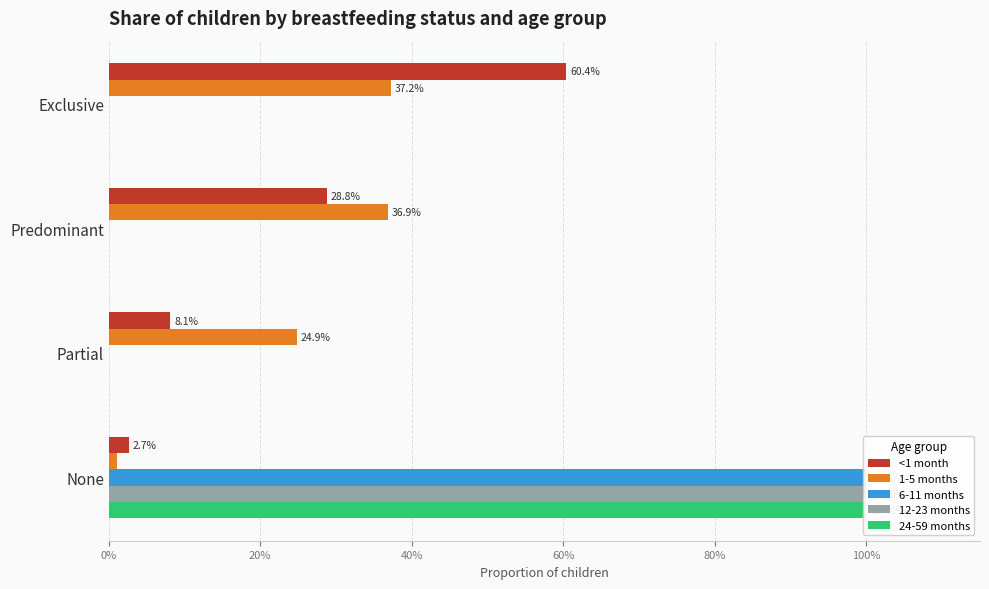

Between Exclusive and Partial, which series saw the biggest shift?

<1 month